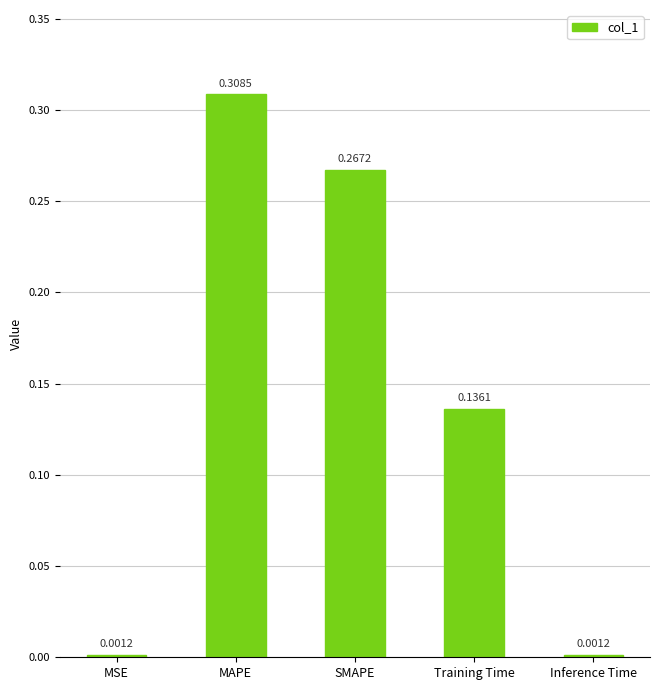

Which category has the highest value across all series?

MAPE